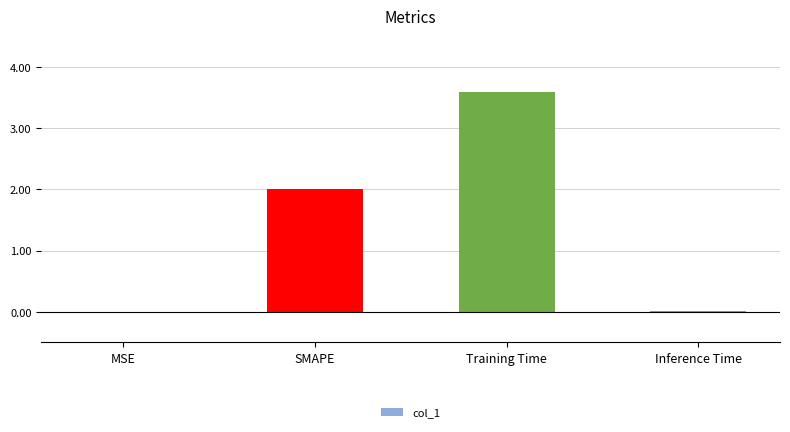

True or false: the data shows 3.6 at Training Time.

True